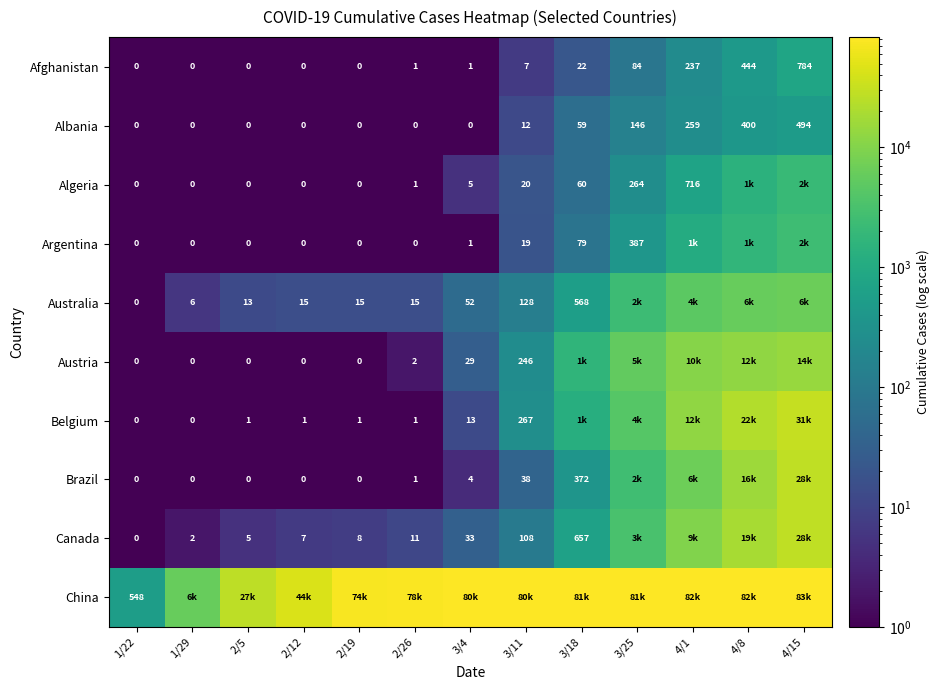

True or false: Albania has a value of 300 at 1/29.

False